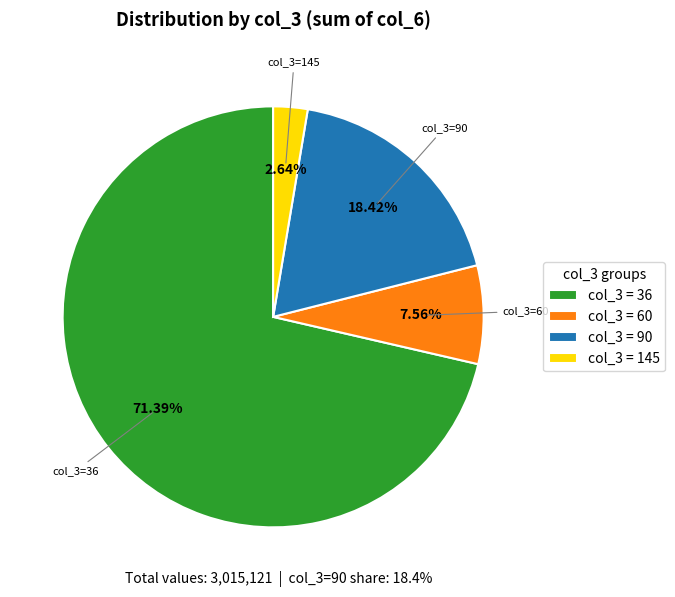

Is there a majority slice in this chart?

Yes